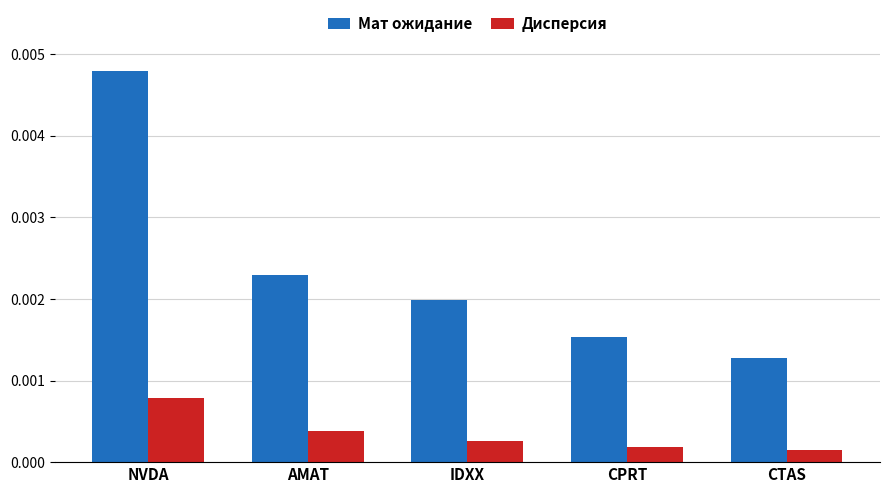

How many series are shown in this chart?

2